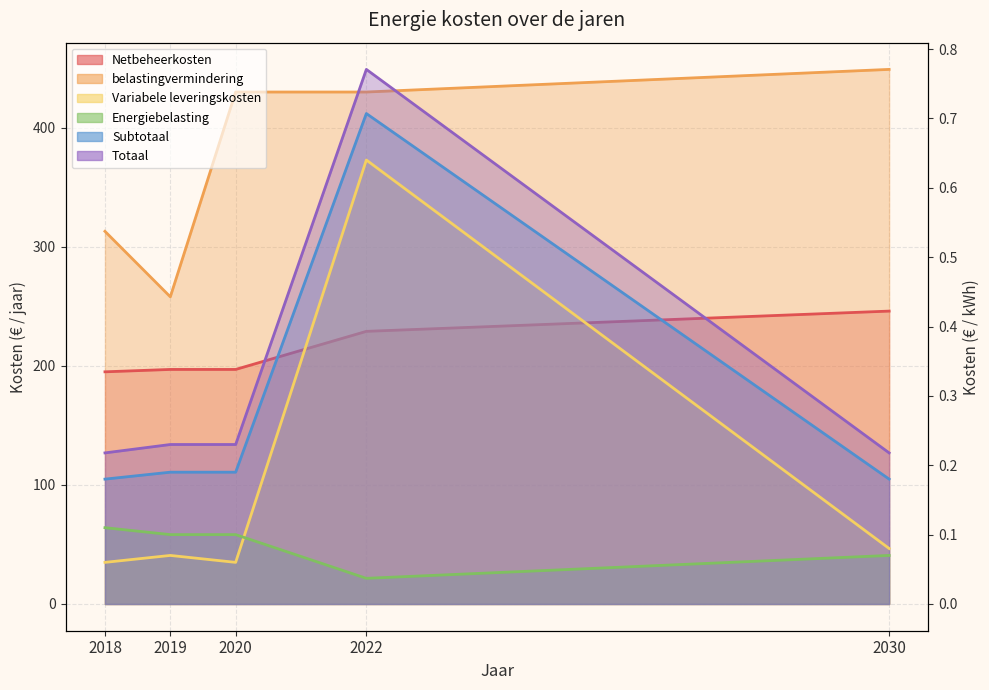

What is the difference between the highest and lowest values at 2020?

429.9